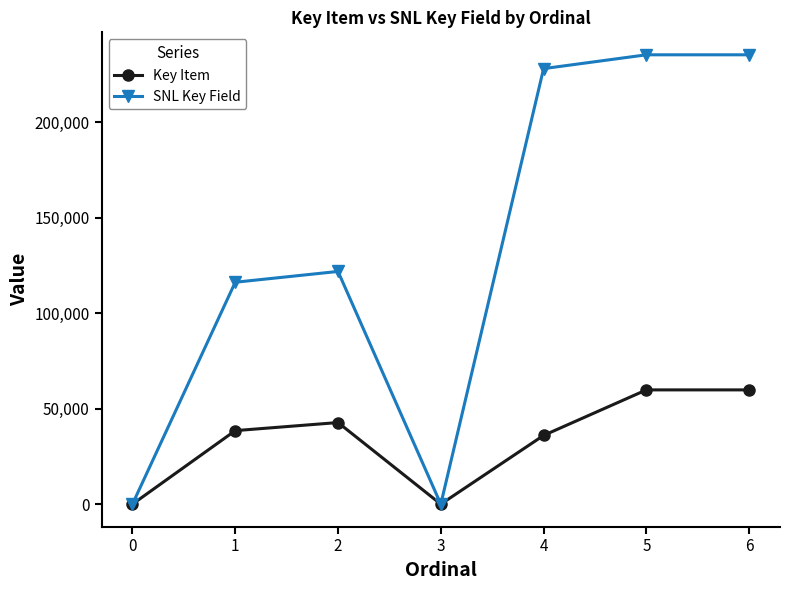

Rank the series by their maximum value, from highest to lowest.

SNL Key Field, Key Item